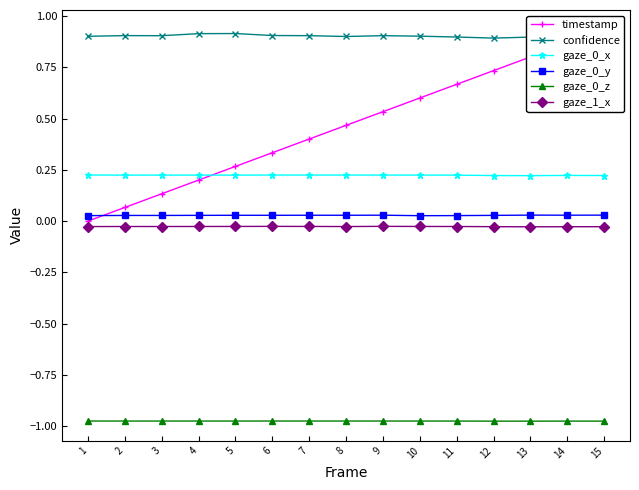

Reading left to right, extract all data points from this chart.

timestamp: 0.0	0.1	0.1	0.2	0.3	0.3	0.4	0.5	0.5	0.6	0.7	0.7	0.8	0.9	0.9
confidence: 0.9	0.9	0.9	0.9	0.9	0.9	0.9	0.9	0.9	0.9	0.9	0.9	0.9	0.9	0.9
gaze_0_x: 0.2	0.2	0.2	0.2	0.2	0.2	0.2	0.2	0.2	0.2	0.2	0.2	0.2	0.2	0.2
gaze_0_y: 0.0	0.0	0.0	0.0	0.0	0.0	0.0	0.0	0.0	0.0	0.0	0.0	0.0	0.0	0.0
gaze_0_z: -1.0	-1.0	-1.0	-1.0	-1.0	-1.0	-1.0	-1.0	-1.0	-1.0	-1.0	-1.0	-1.0	-1.0	-1.0
gaze_1_x: -0.0	-0.0	-0.0	-0.0	-0.0	-0.0	-0.0	-0.0	-0.0	-0.0	-0.0	-0.0	-0.0	-0.0	-0.0